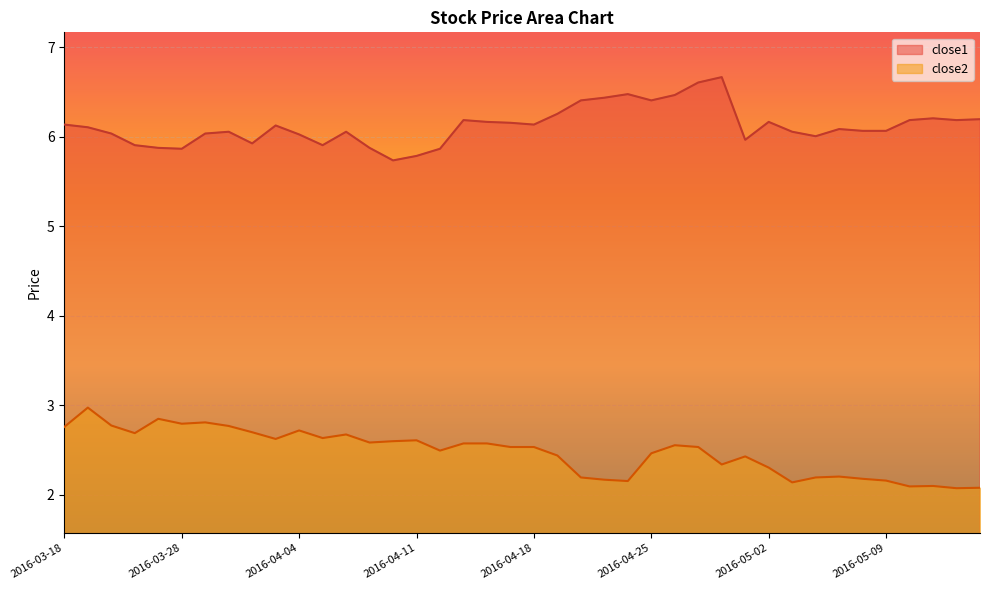

What is the maximum value for close2?

3.0